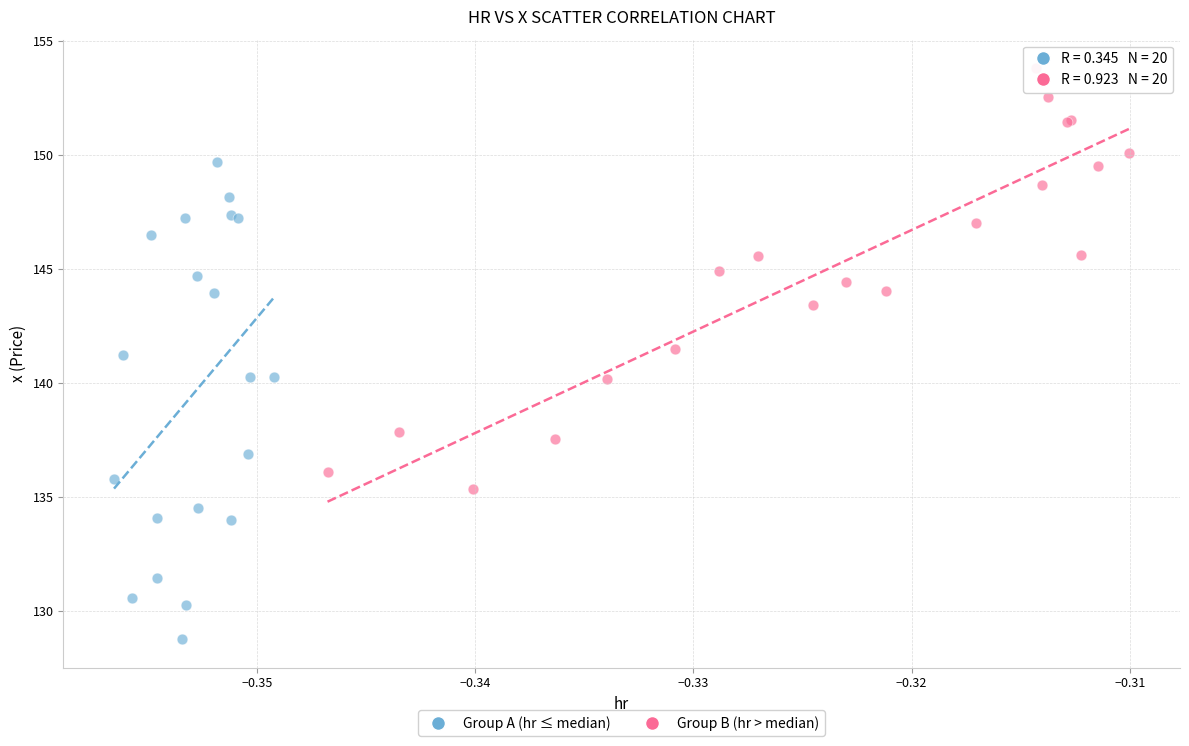

Which series reaches the minimum Y coordinate?

Group A (hr ≤ median)